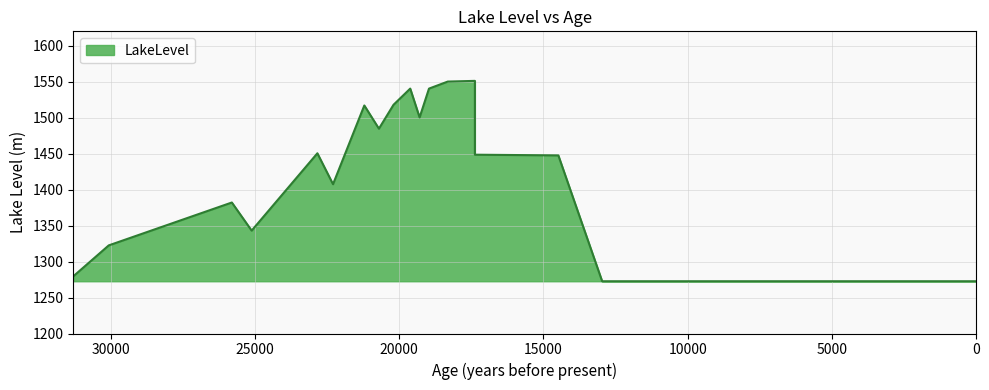

Does the chart have visible grid lines?

Yes